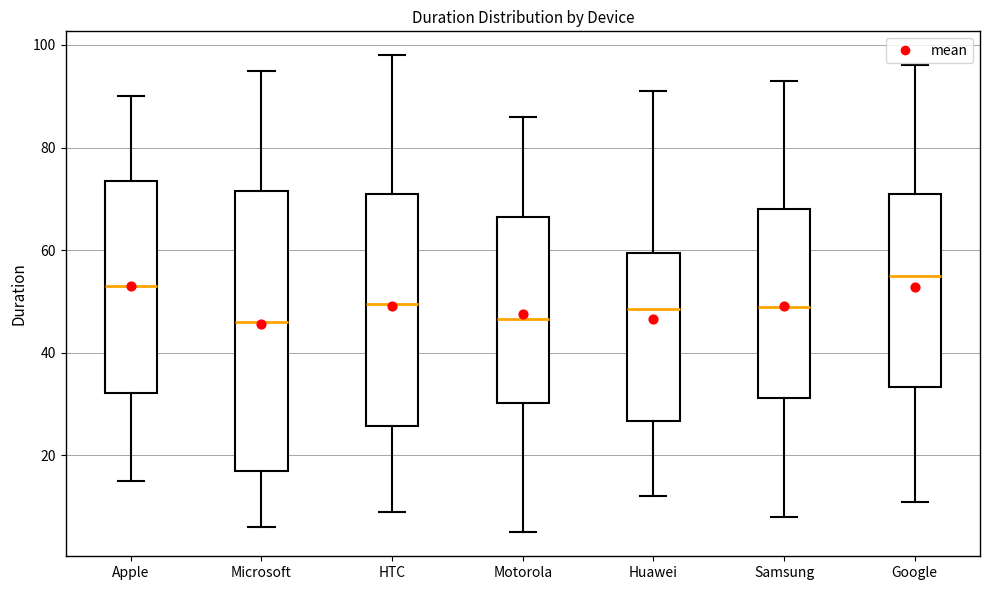

Where does the upper whisker of the box for Google end on the y-axis? The values are not printed on the chart, so give them approximately, as read against the axis.

96